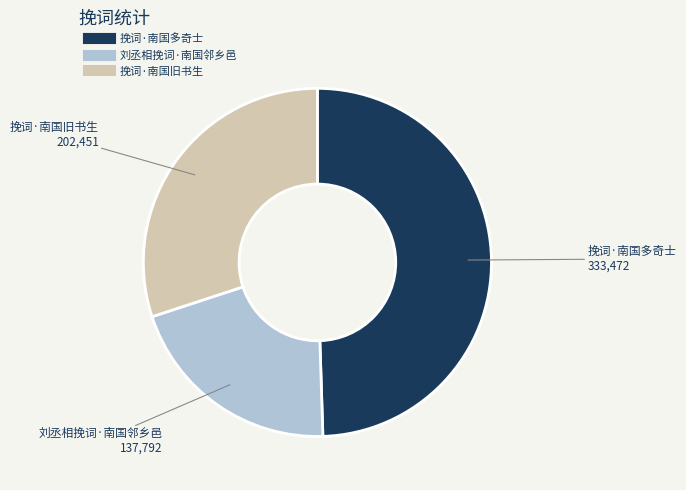

Rank the categories by value from lowest to highest.

刘丞相挽词·南国邻乡邑, 挽词·南国旧书生, 挽词·南国多奇士